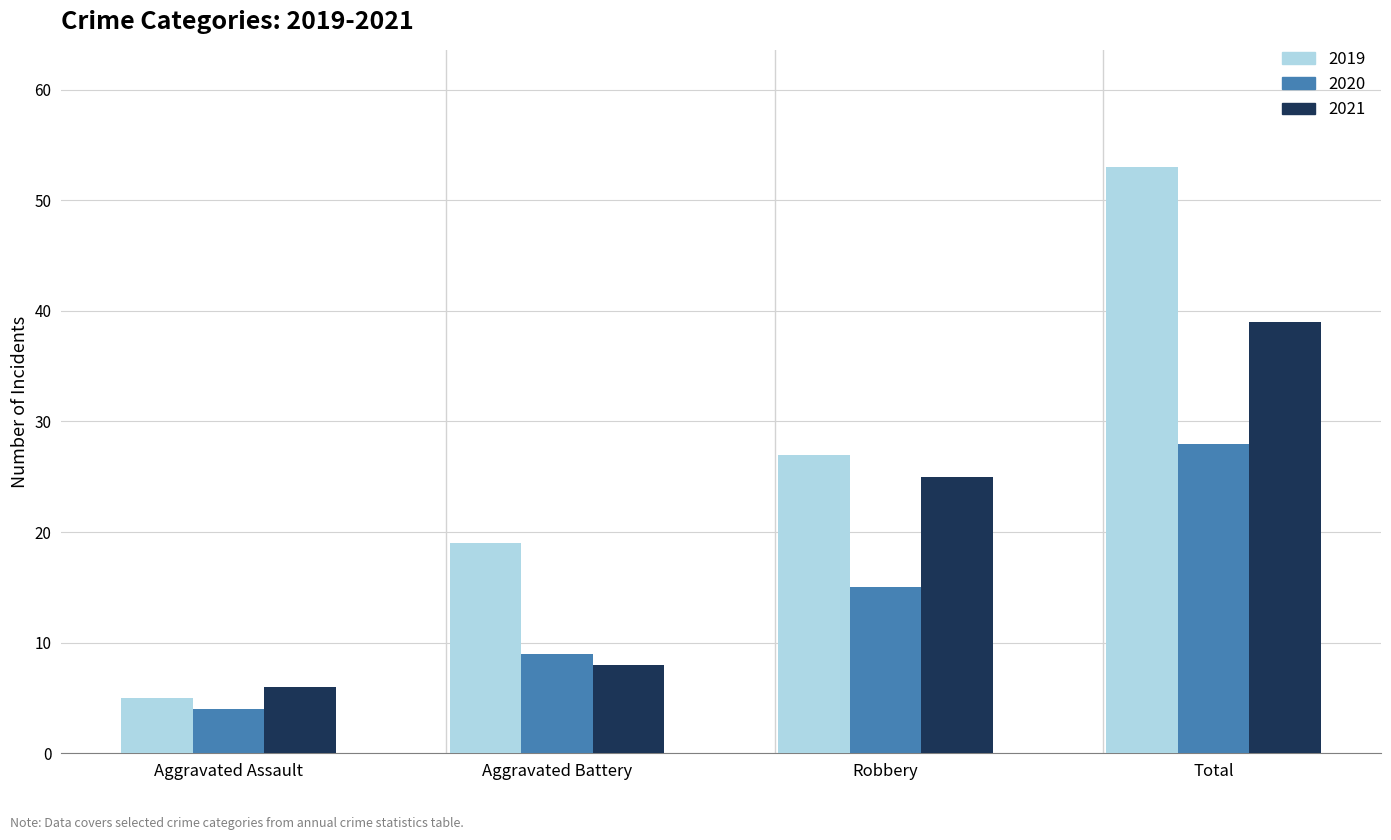

What is the difference between the maximum and minimum values in the 2020 series?

24